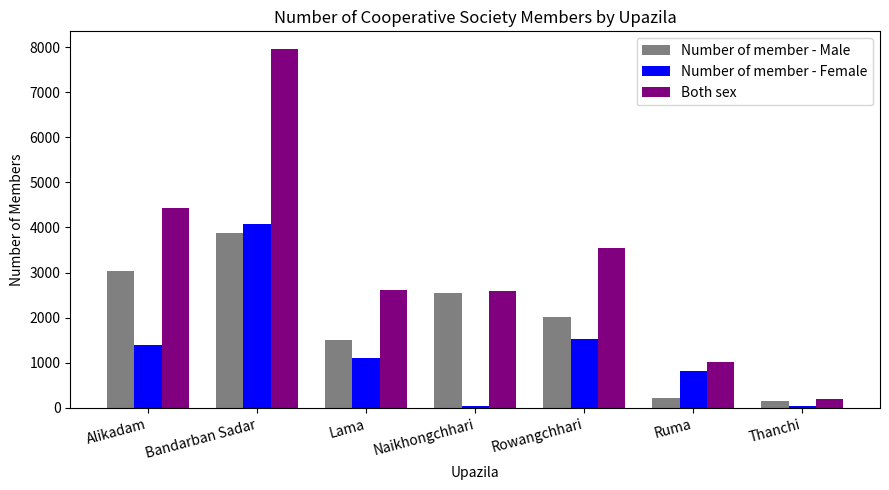

What are all the series names shown in the legend?

Number of member - Male, Number of member - Female, Both sex